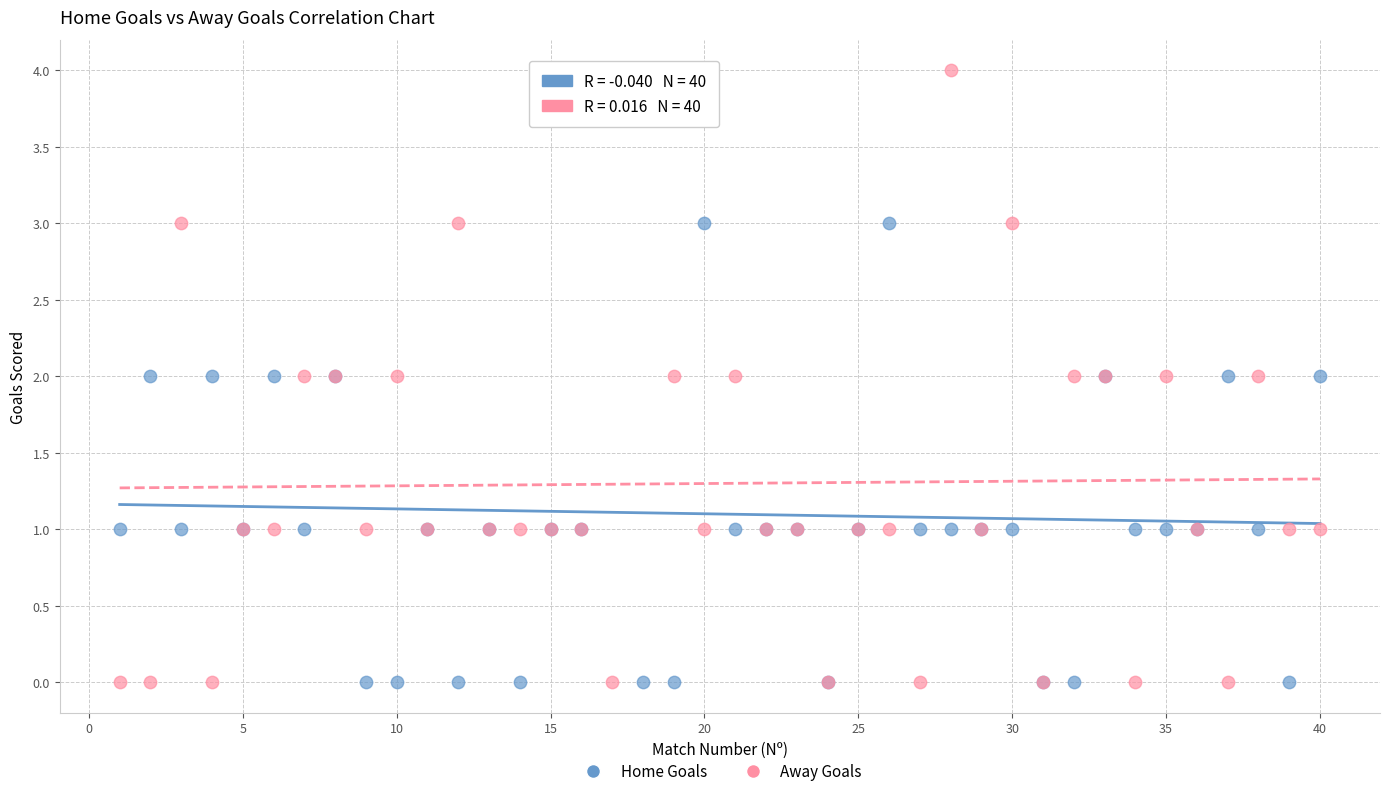

What is the X range (max minus min) for the scatter plot?

39